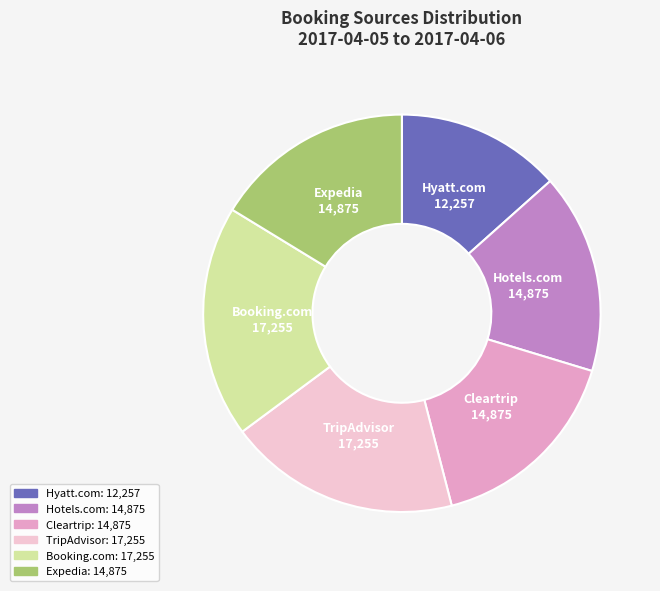

What is the ratio of the value at Cleartrip to the value at TripAdvisor?

0.9